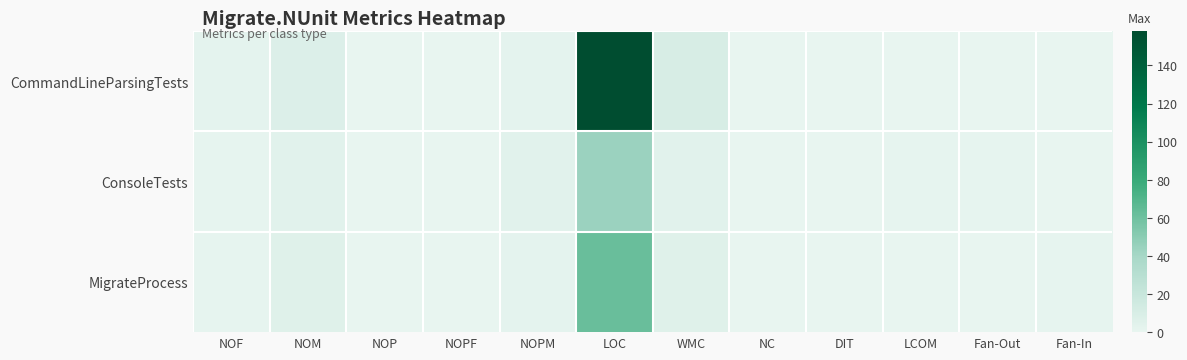

At how many categories does at least one series exceed 103?

1